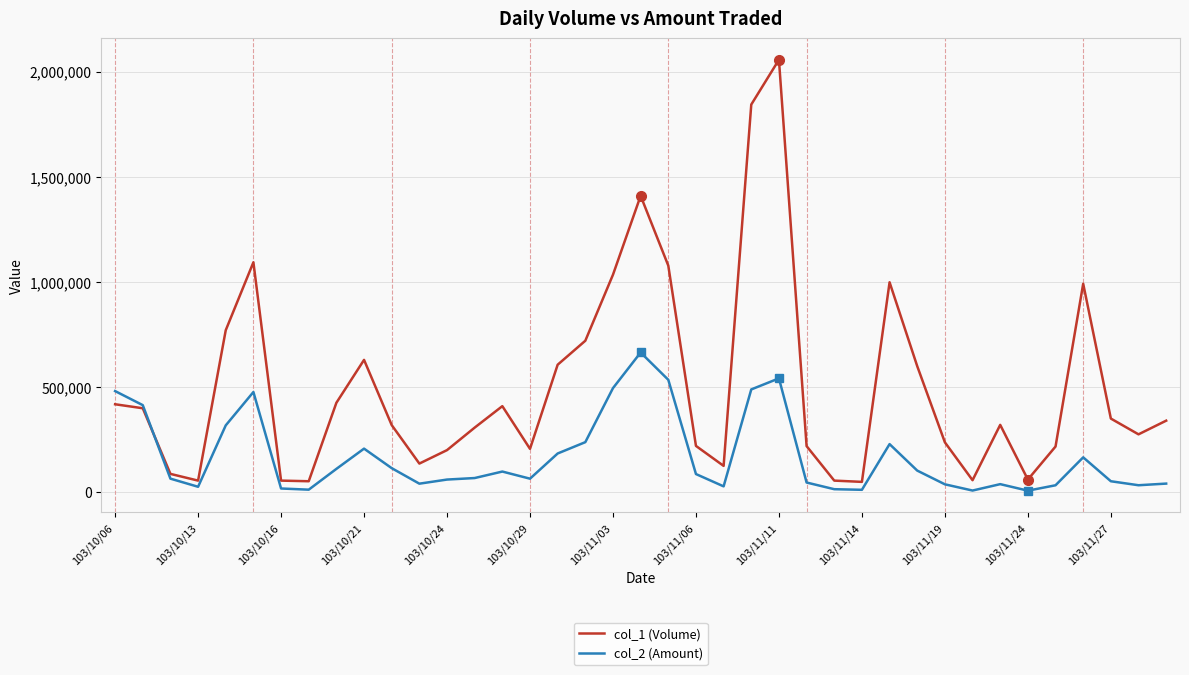

What is the maximum value shown in the chart?

2056000